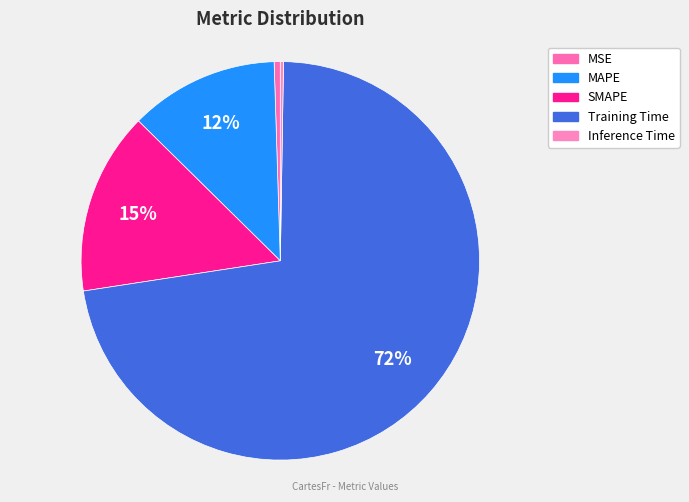

Is there any slice that represents more than half of the pie?

Yes